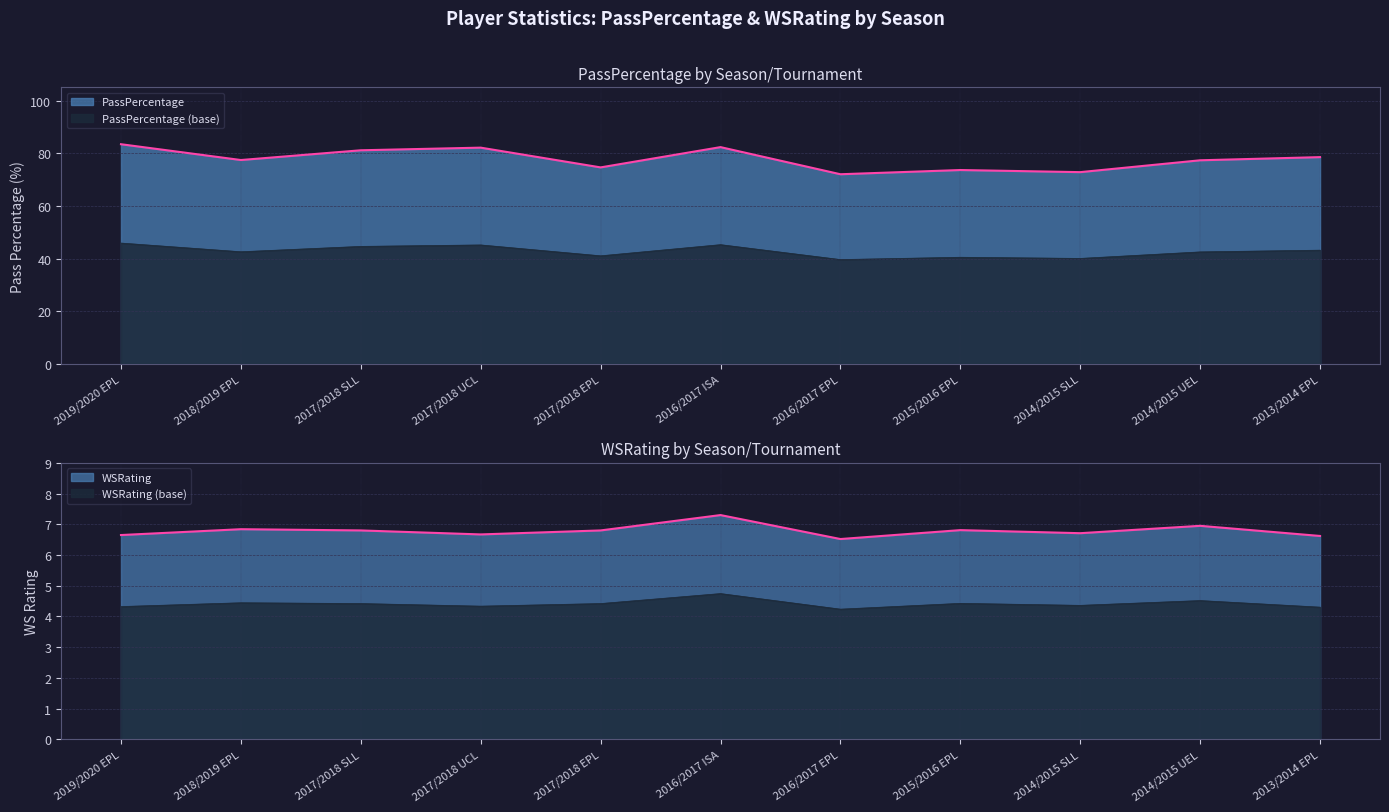

What is the total value across all series at 2016/2017 ISA?

87.0